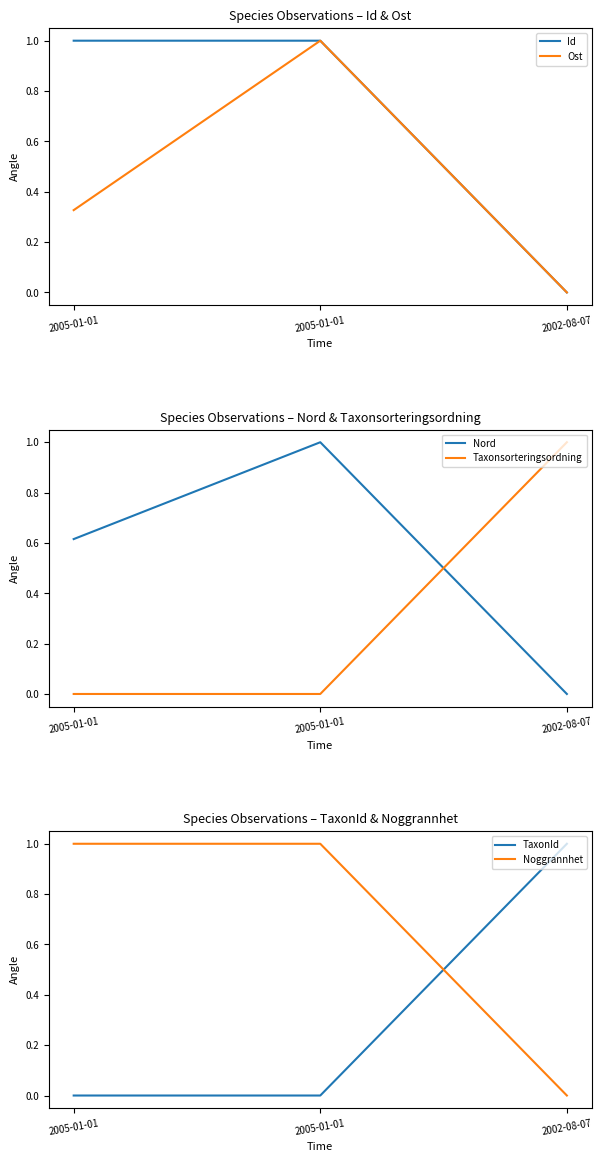

Count the Ost values in the range 0 to 1.

3